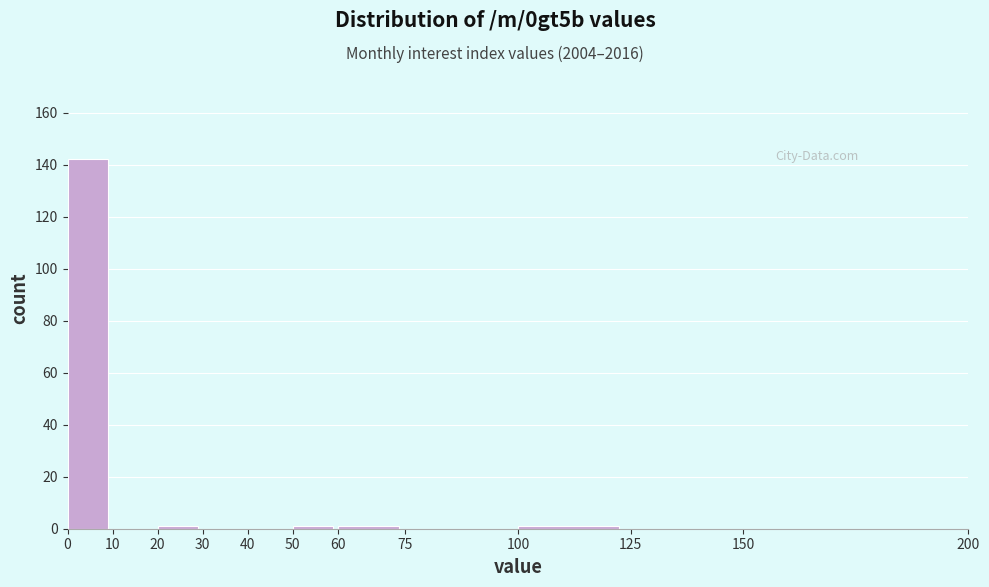

What is the height of the bar covering 0 to 10 on the x-axis? The values are not printed on the chart, so give them approximately, as read against the axis.

142